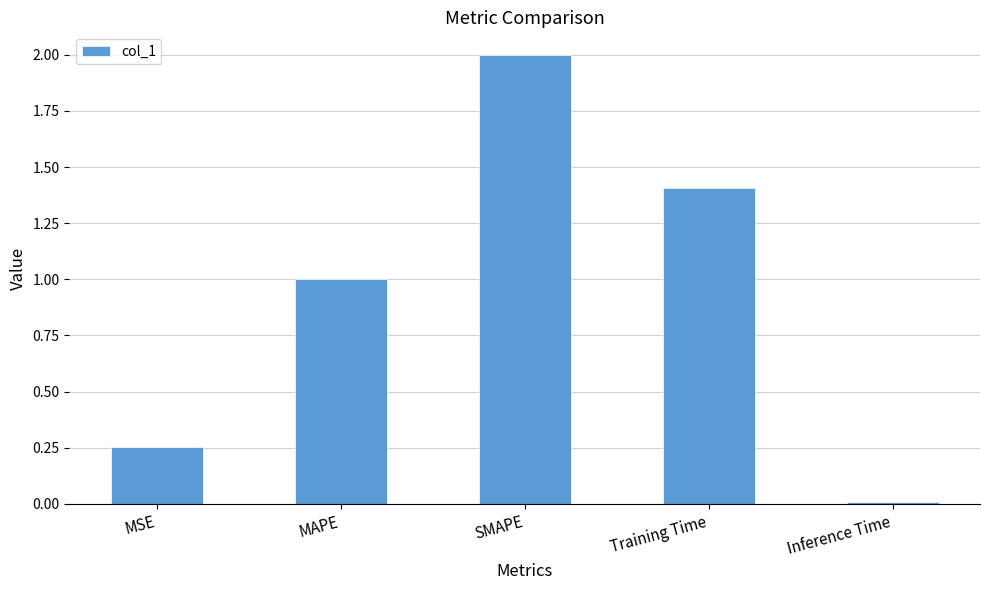

The value at Training Time is 2.3. True or false?

False